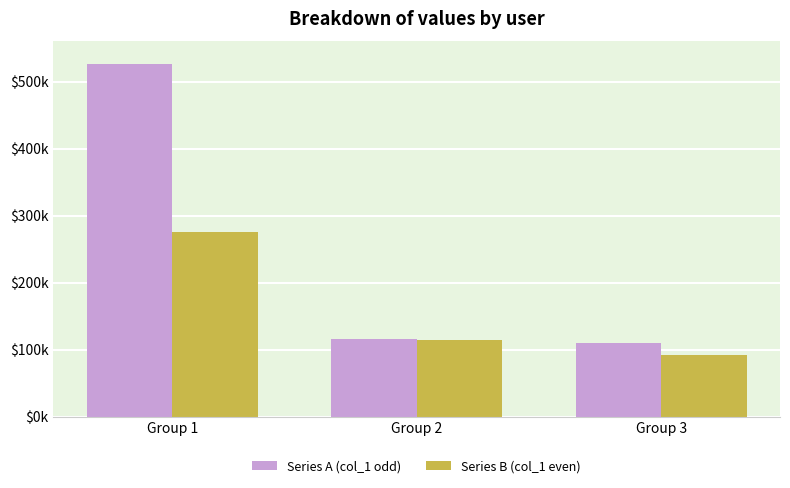

What is the spread (max minus min) of values at Group 3?

16981